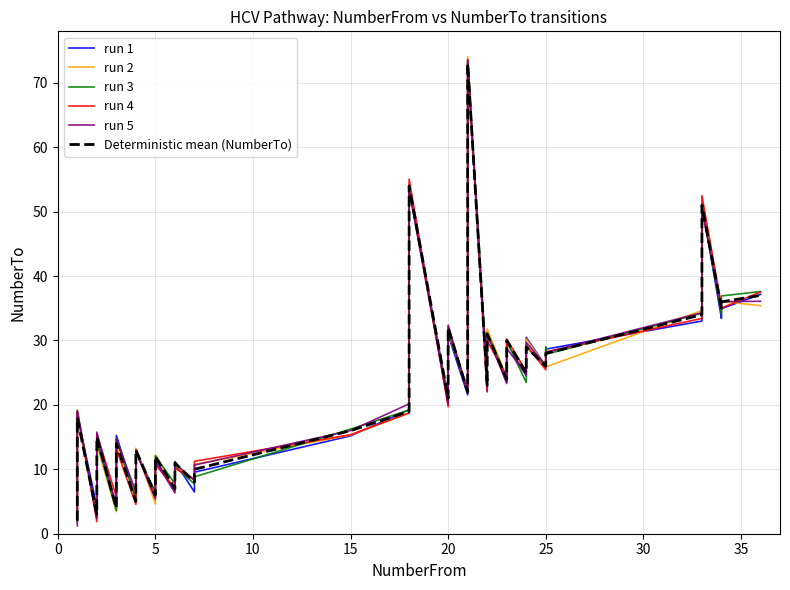

What is the average value of the run 3 series?

23.3